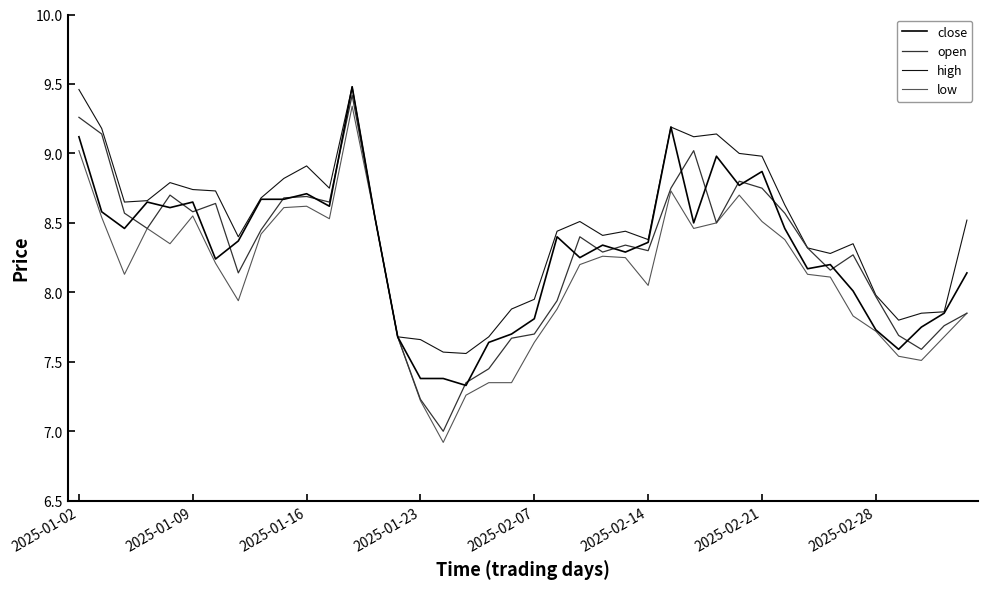

What is the maximum value for close?

9.5